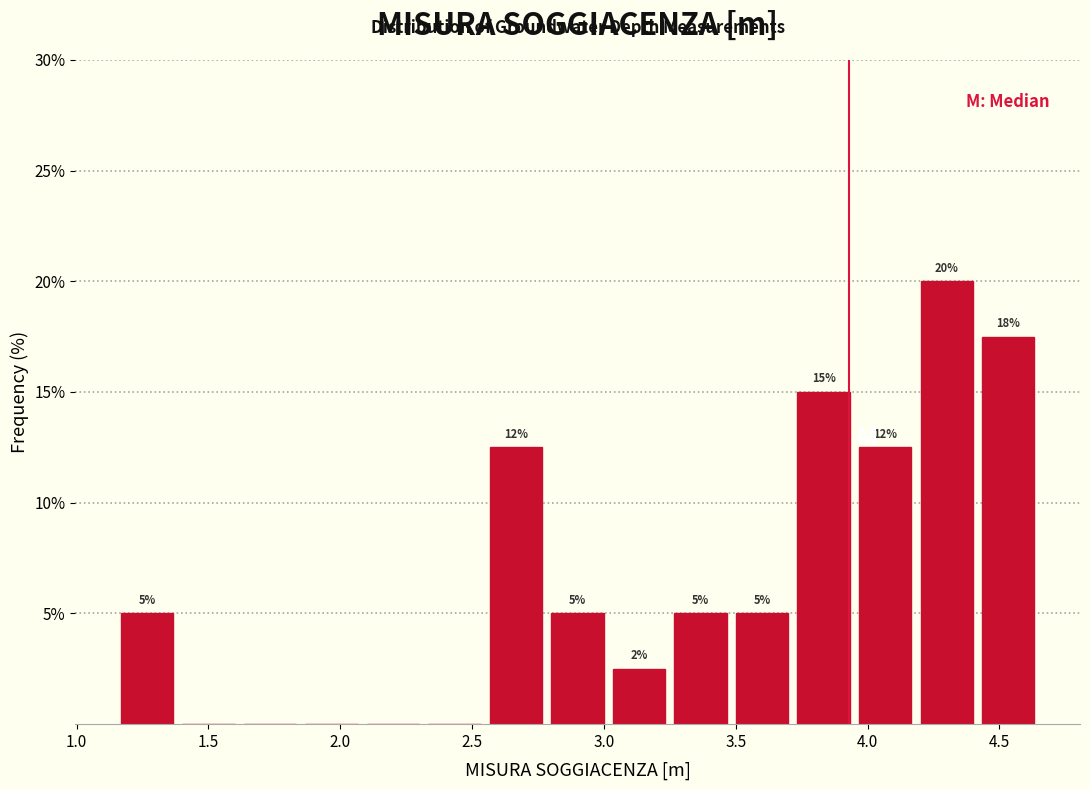

Which range on the x-axis has the tallest bar?

4.20 to 4.40